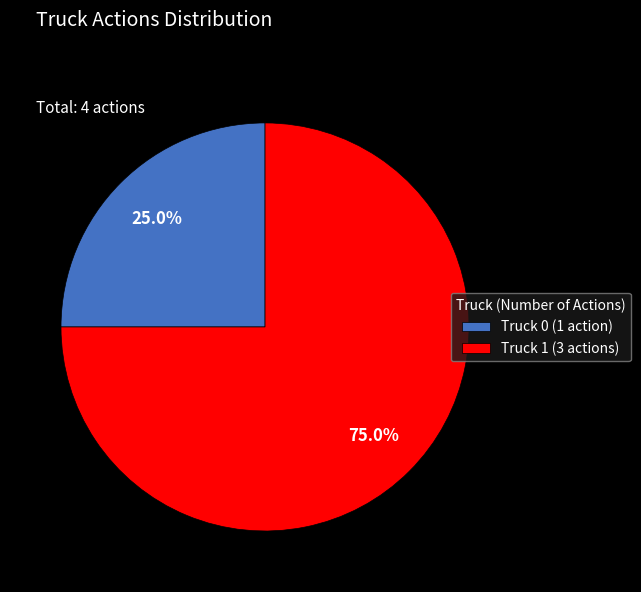

To the nearest percent, what is the difference between the Truck 1 and Truck 0 slice percentages?

50%